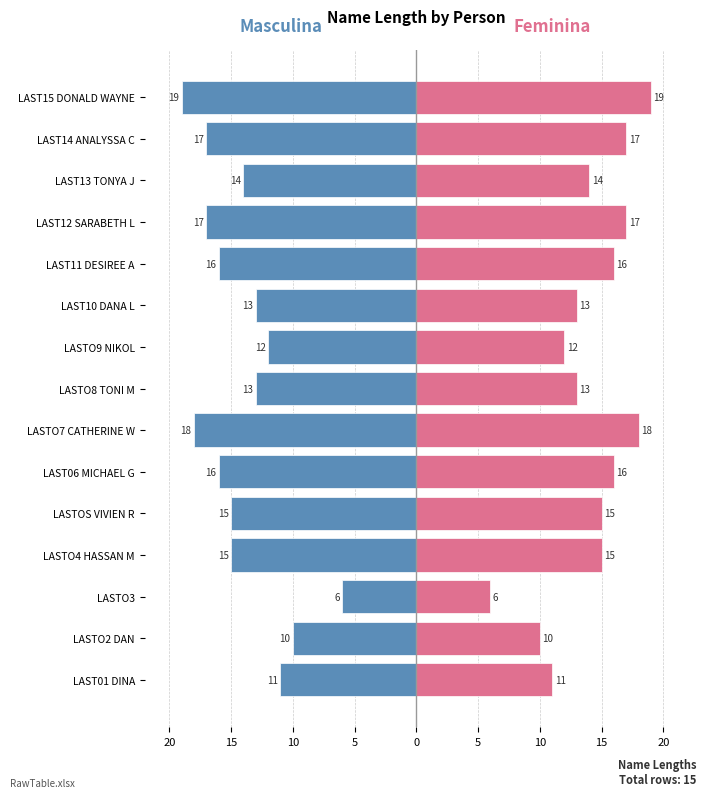

Does the chart contain stacked bars?

No